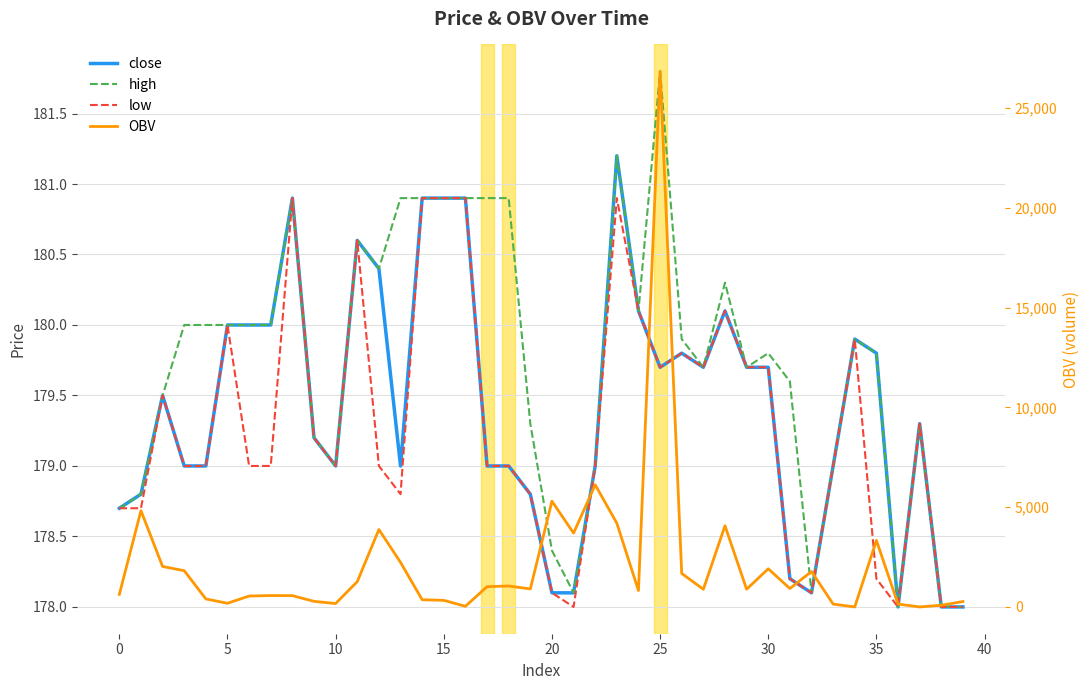

How many values in the close series are below 179?

10